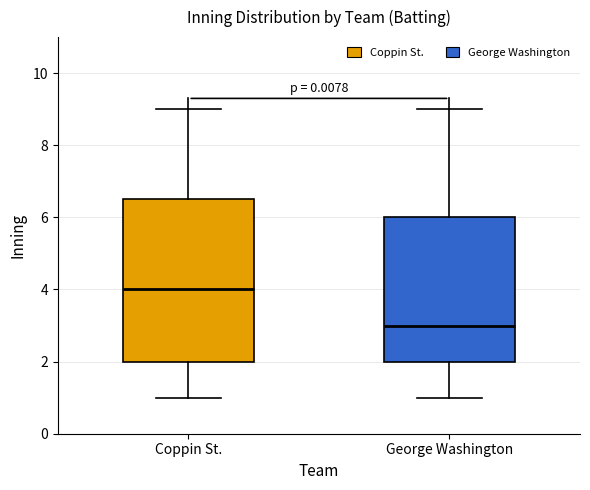

Reading left to right, read every box against the y-axis: the position of its median line, the range the box covers, and the ends of its whiskers. The values are not printed on the chart, so give them approximately, as read against the axis.

Coppin St.: median 4.0, box 2.0 to 6.6, whiskers 1.0 to 9.0
George Washington: median 3.0, box 2.0 to 6.0, whiskers 1.0 to 9.0